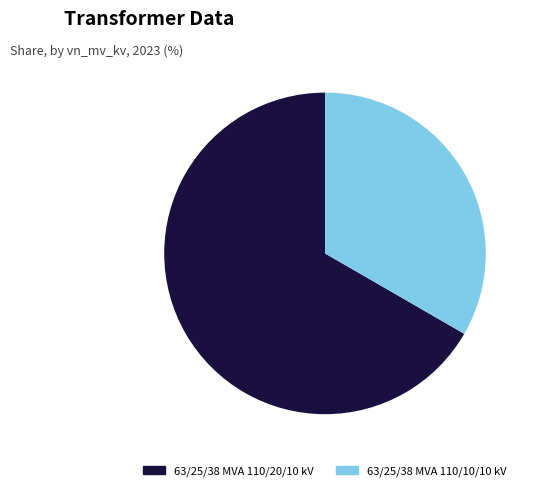

Which has a higher value, 63/25/38 MVA 110/20/10 kV or 63/25/38 MVA 110/10/10 kV?

63/25/38 MVA 110/20/10 kV